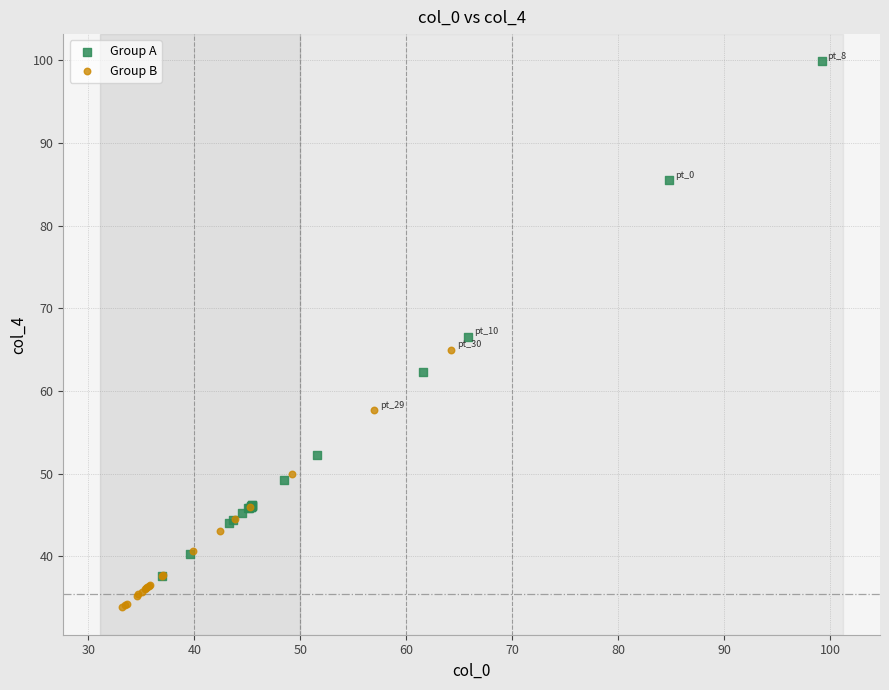

Which series has the widest spread of Y values?

Group A